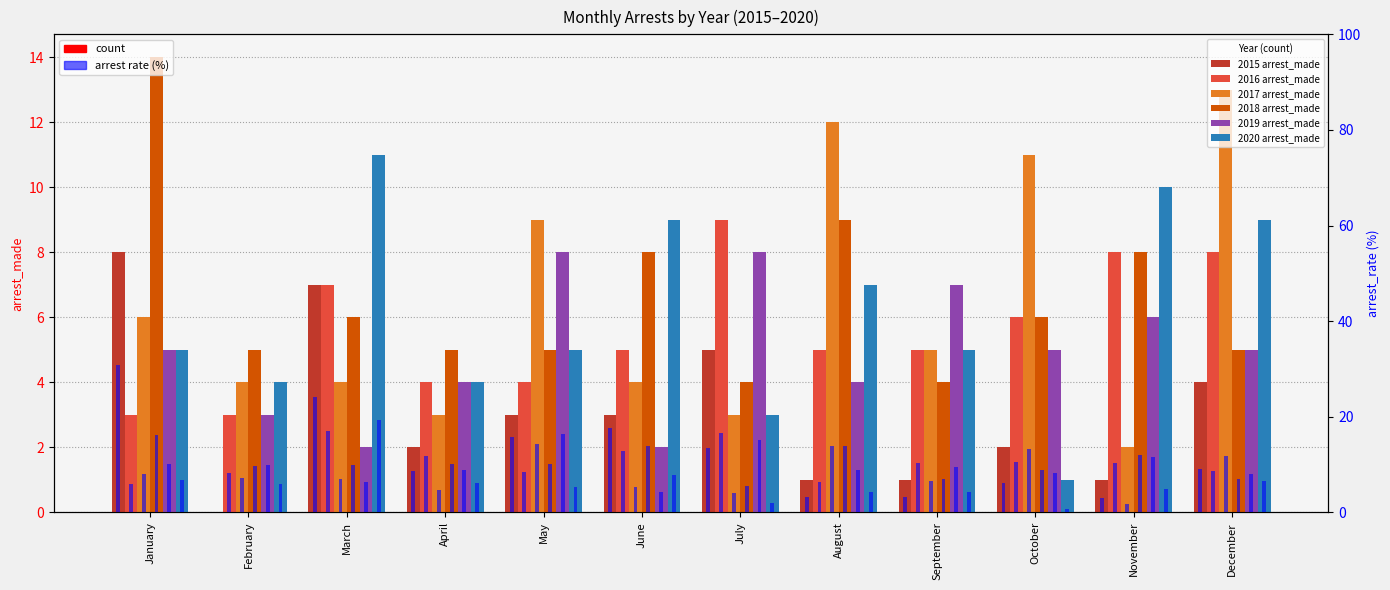

Where does the 2015 arrest_made series first go above 3?

January